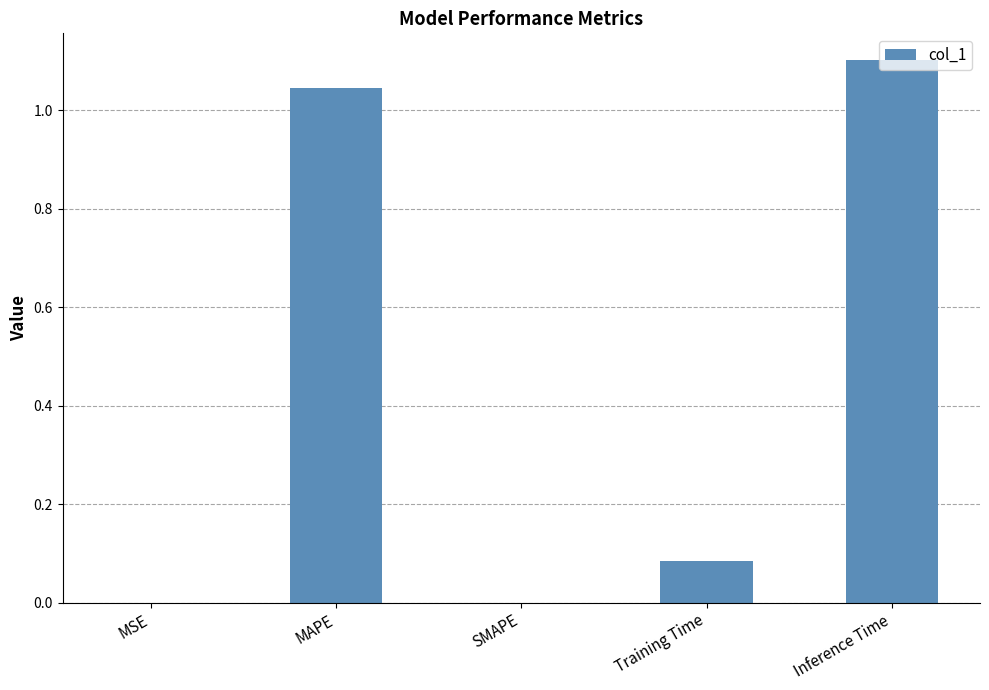

What is the sum of the values at Inference Time and Training Time?

1.2